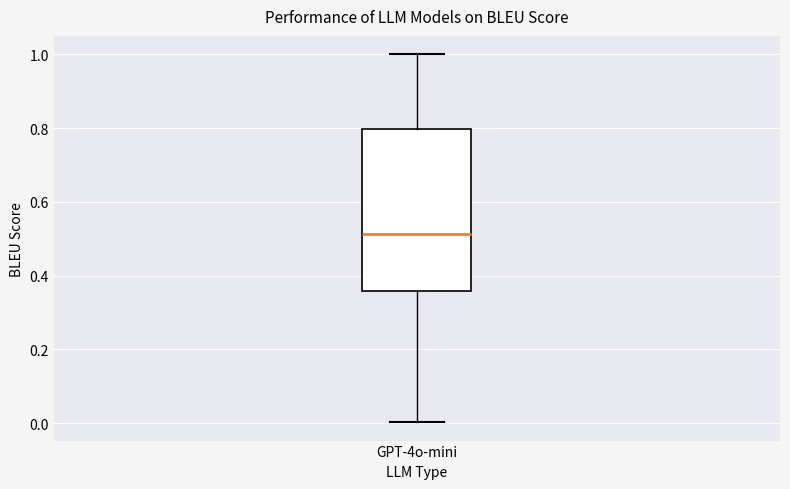

Read this box plot against the y-axis: the position of the median line, the range covered by the box, and the ends of both whiskers. The values are not printed on the chart, so give them approximately, as read against the axis.

median 0.52, box 0.36 to 0.80, whiskers 0.00 to 1.00